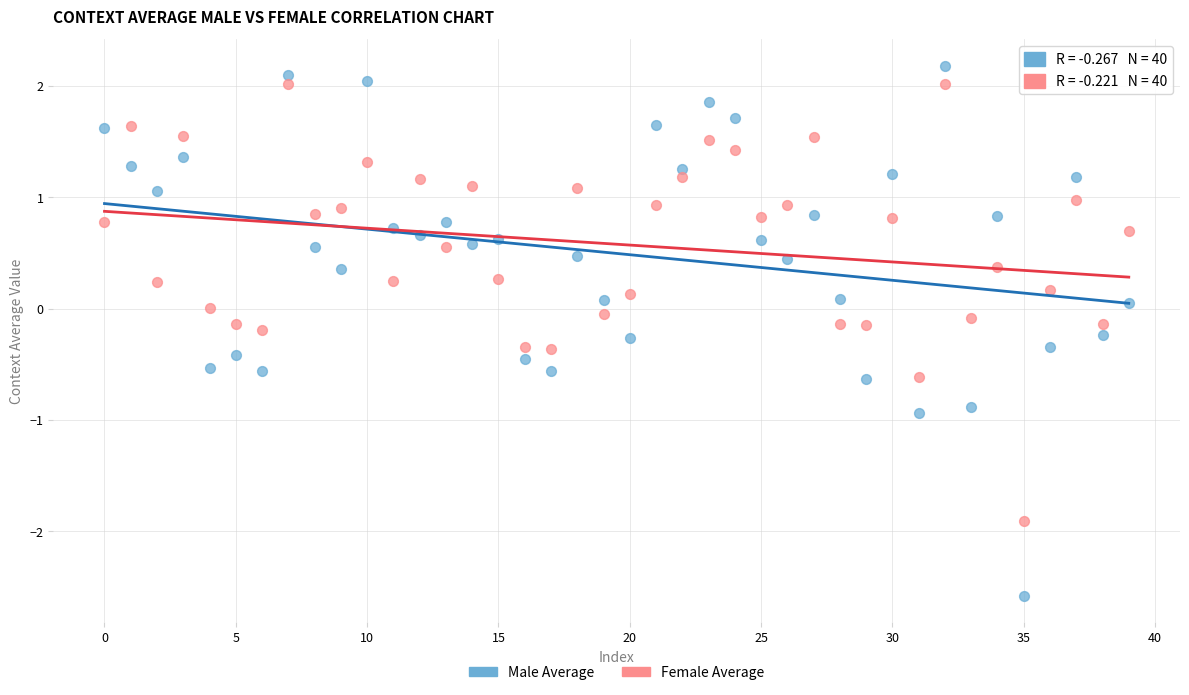

Across all data points, what is the range of Y values (max minus min)?

4.8